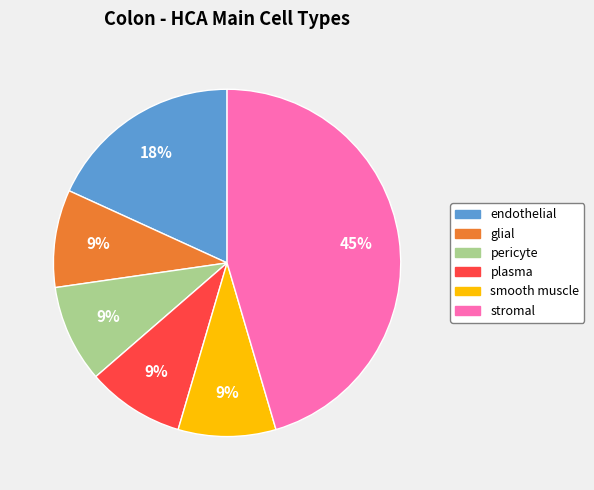

True or false: endothelial accounts for 6% of the total.

False